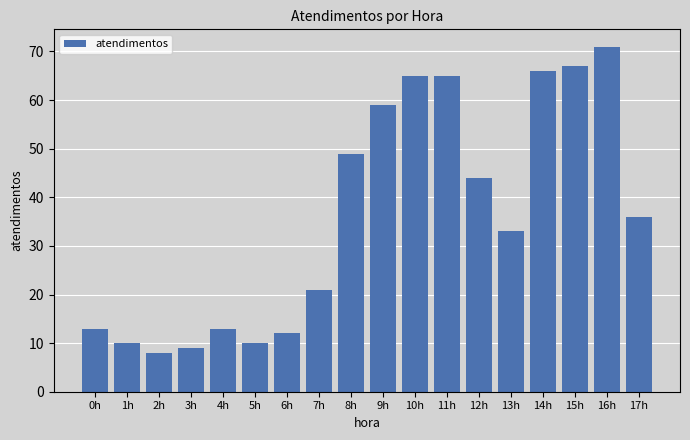

Reading right to left, what are all the values shown in this chart?

17h=36	16h=71	15h=67	14h=66	13h=33	12h=44	11h=65	10h=65	9h=59	8h=49	7h=21	6h=12	5h=10	4h=13	3h=9	2h=8	1h=10	0h=13